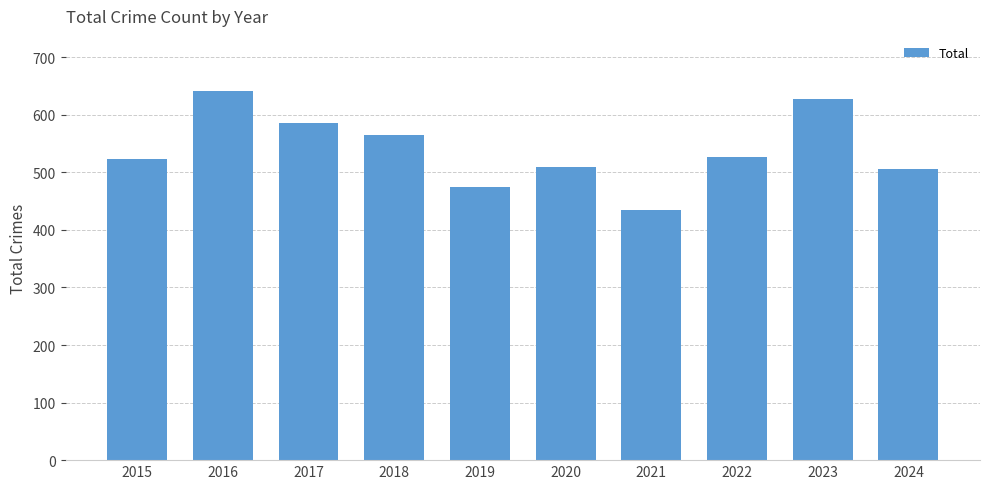

Approximately how many times larger is the value at 2015 compared to 2024?

1.0